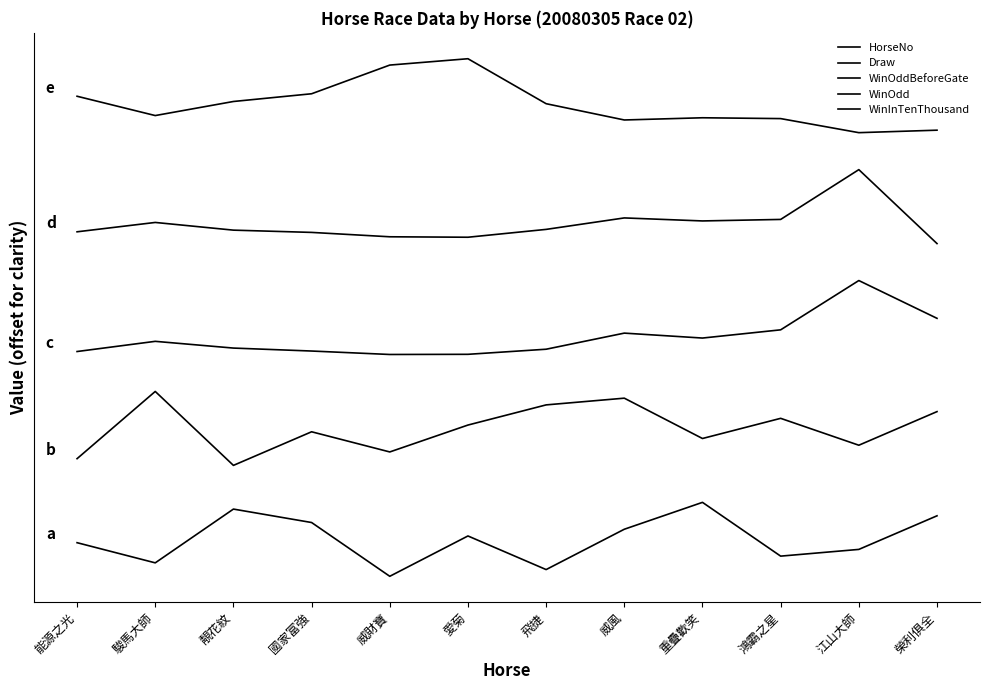

True or false: Draw has more than 2 interior local peaks.

True